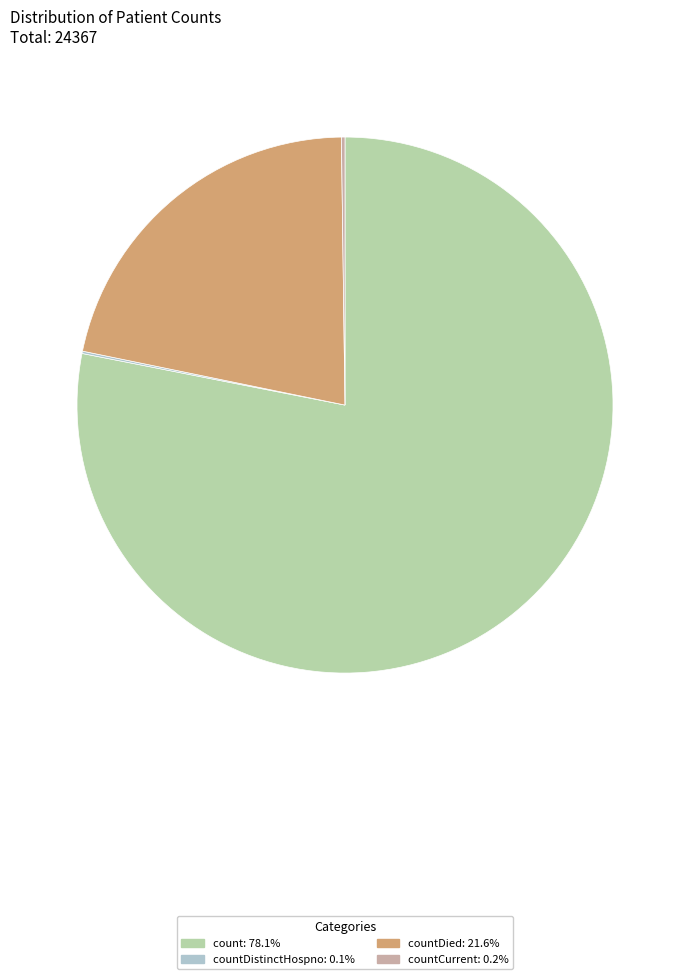

Is there a majority slice in this chart?

Yes